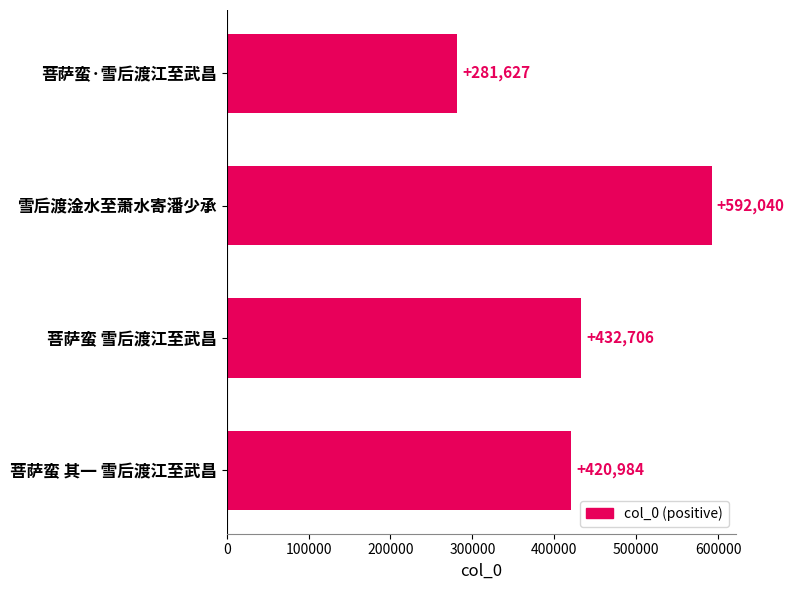

Is it true that the value at 菩萨蛮·雪后渡江至武昌 is 281627?

True